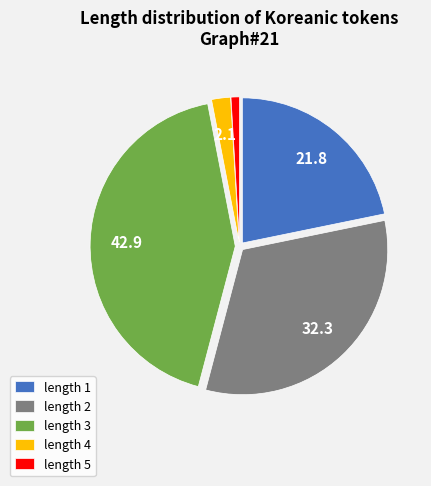

Is there any slice that represents more than half of the pie?

No